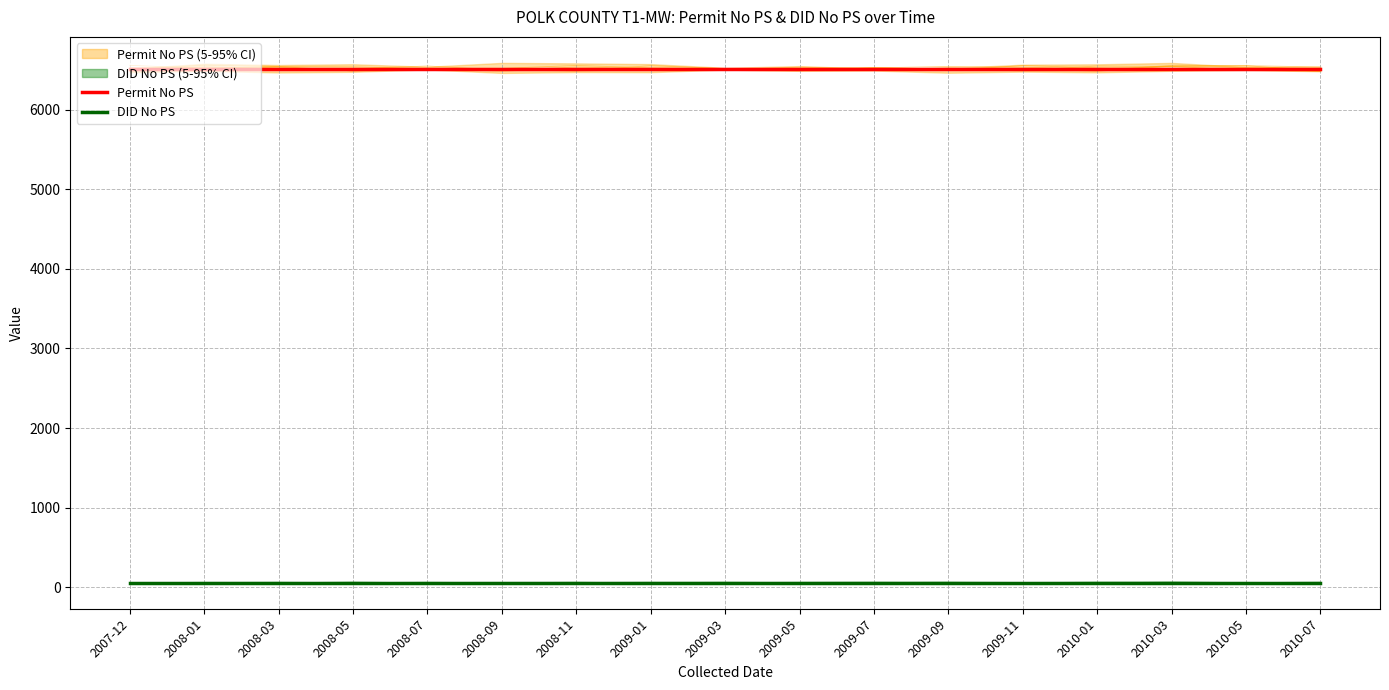

Which series has the widest spread of values?

Permit No PS